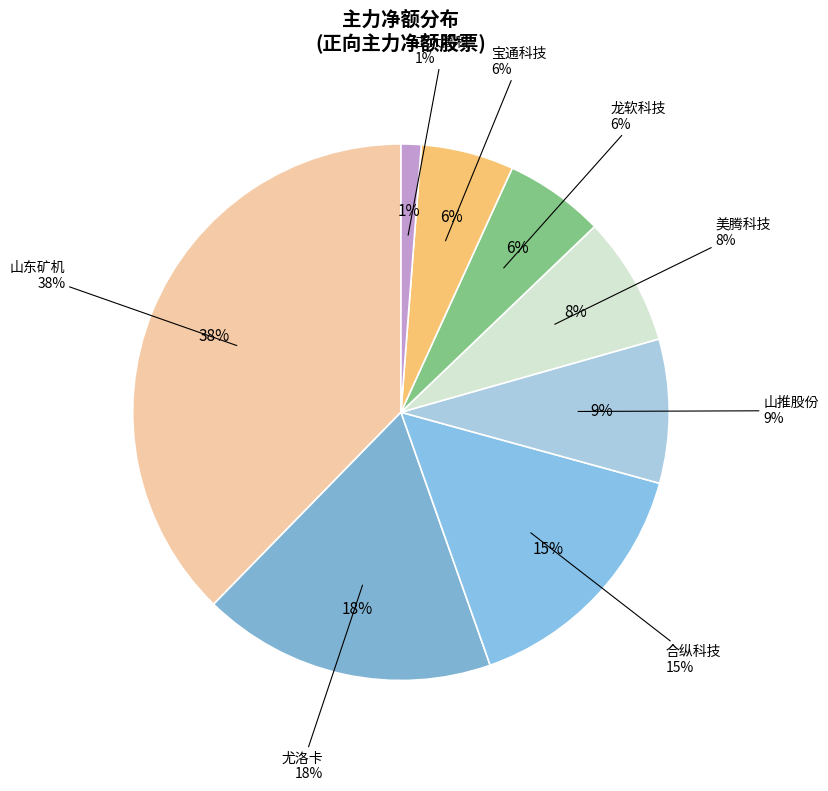

What is the change in value from 尤洛卡 to 合纵科技?

-424993